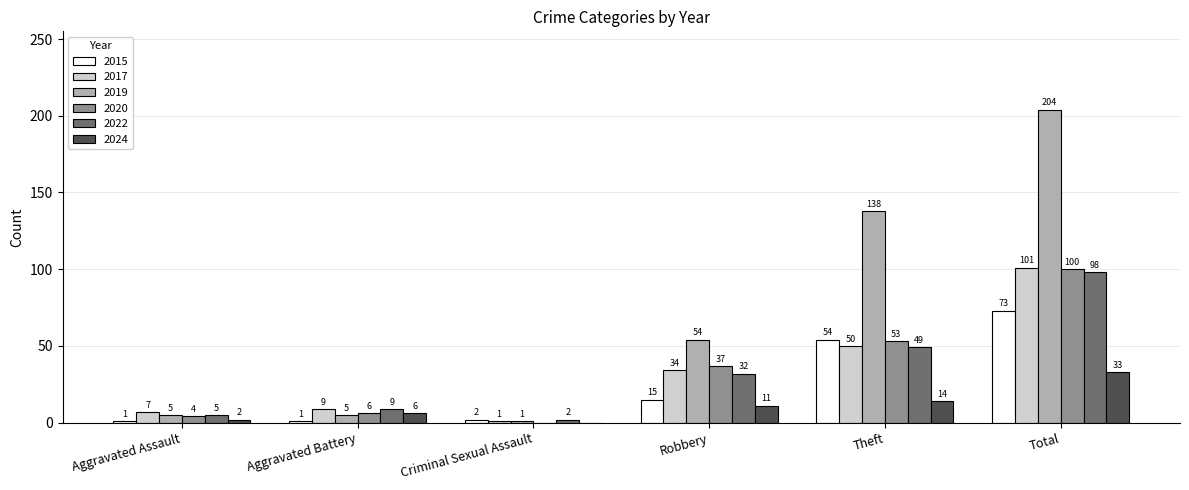

What is the difference between the 2020 values at Criminal Sexual Assault and Aggravated Assault?

4